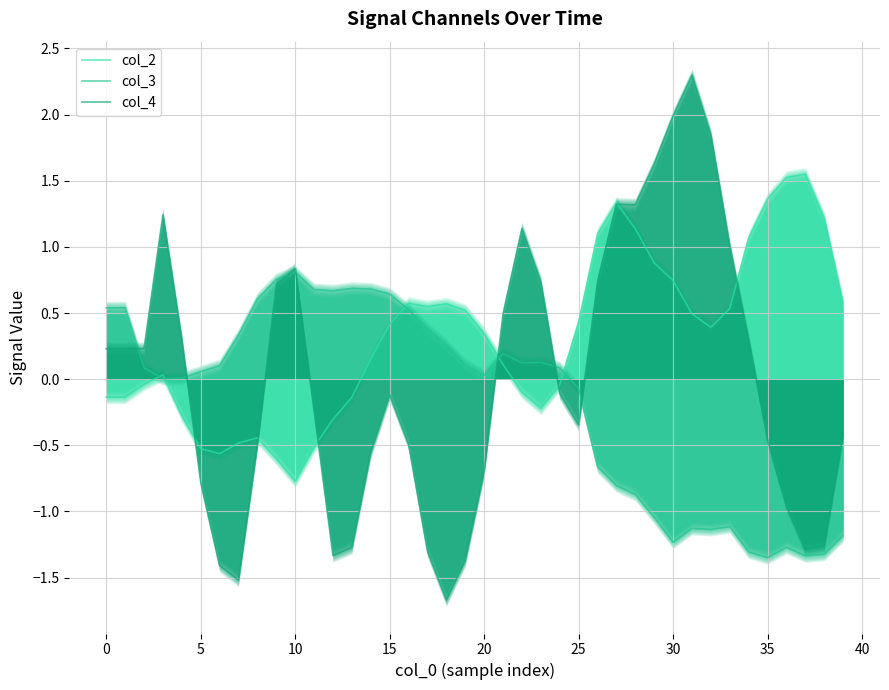

Rank the series at 11 from highest to lowest value.

col_3, col_4, col_2